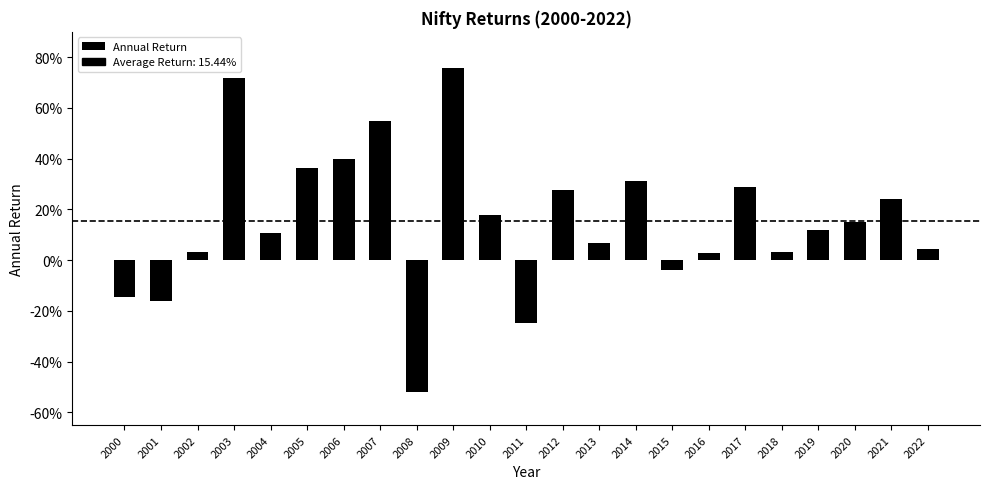

At which category does the chart reach its minimum across all series?

2008